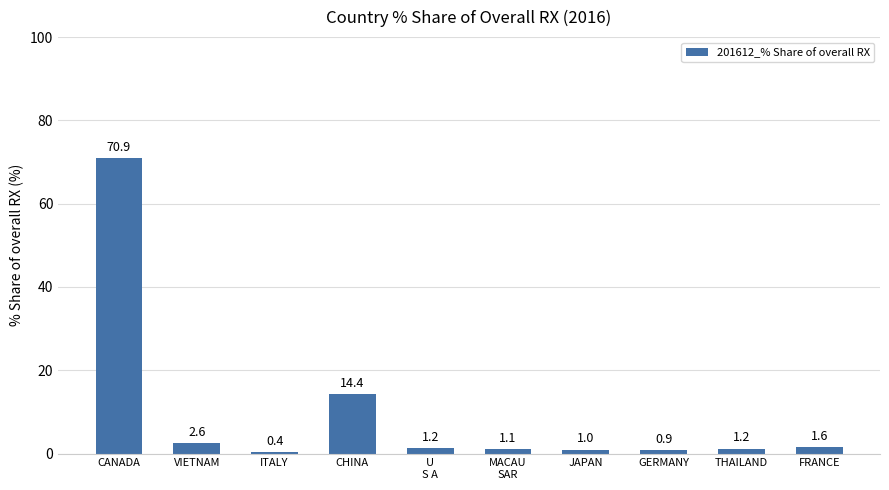

Where does the data first go above 1?

CANADA